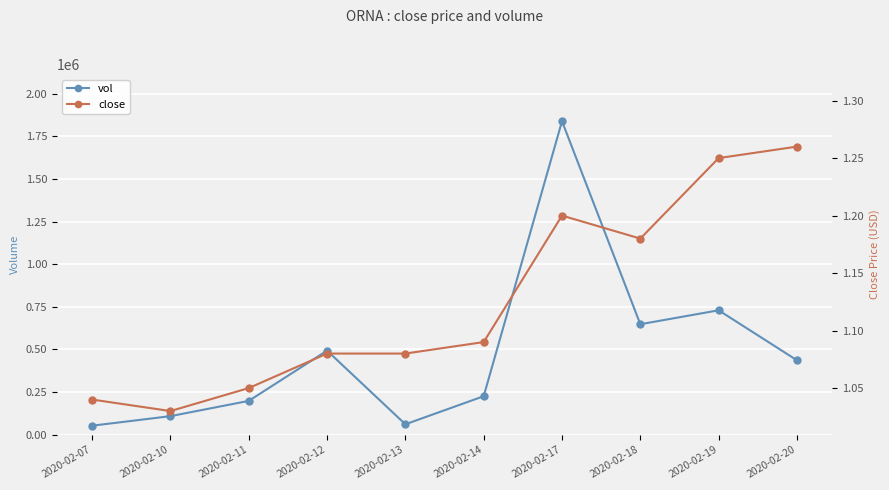

What is the total value across all series at 2020-02-20?

436801.3